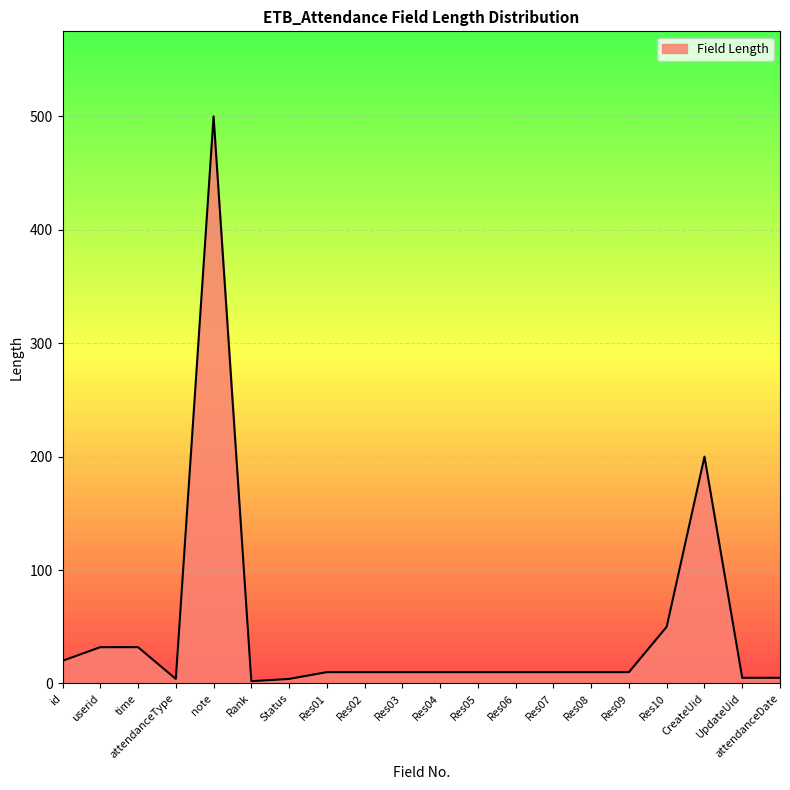

What is the sum of the values at CreateUid and attendanceType?

204